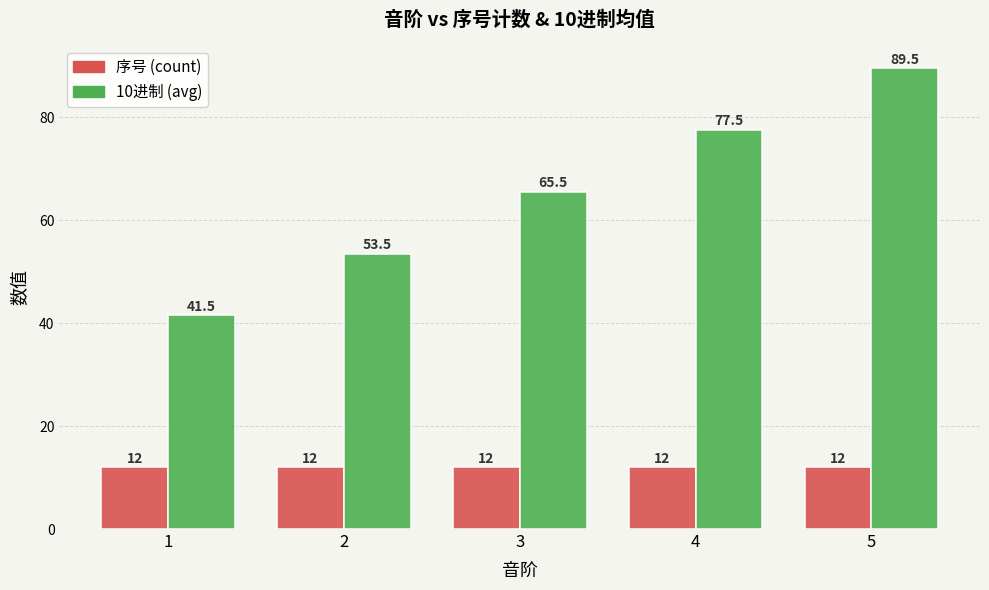

Reading left to right, extract all data points from this chart.

序号 (count): 12.0	12.0	12.0	12.0	12.0
10进制 (avg): 41.5	53.5	65.5	77.5	89.5